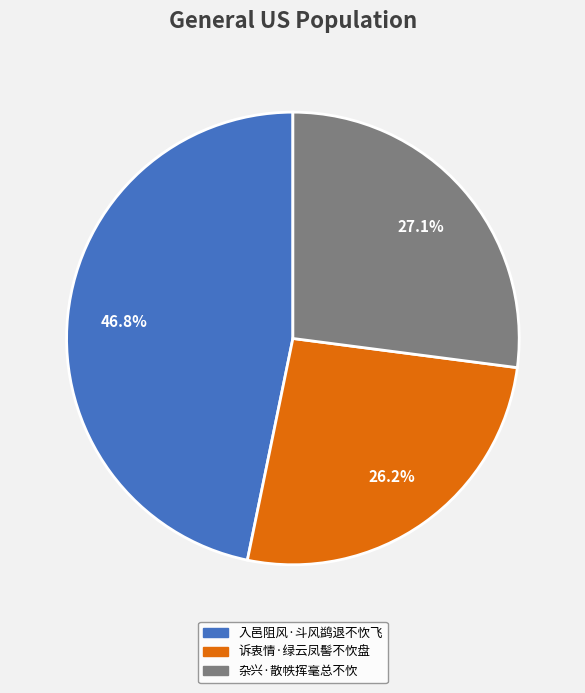

To the nearest percent, what is the combined percentage of 诉衷情·绿云凤髻不忺盘 and 杂兴·散帙挥毫总不忺?

53%